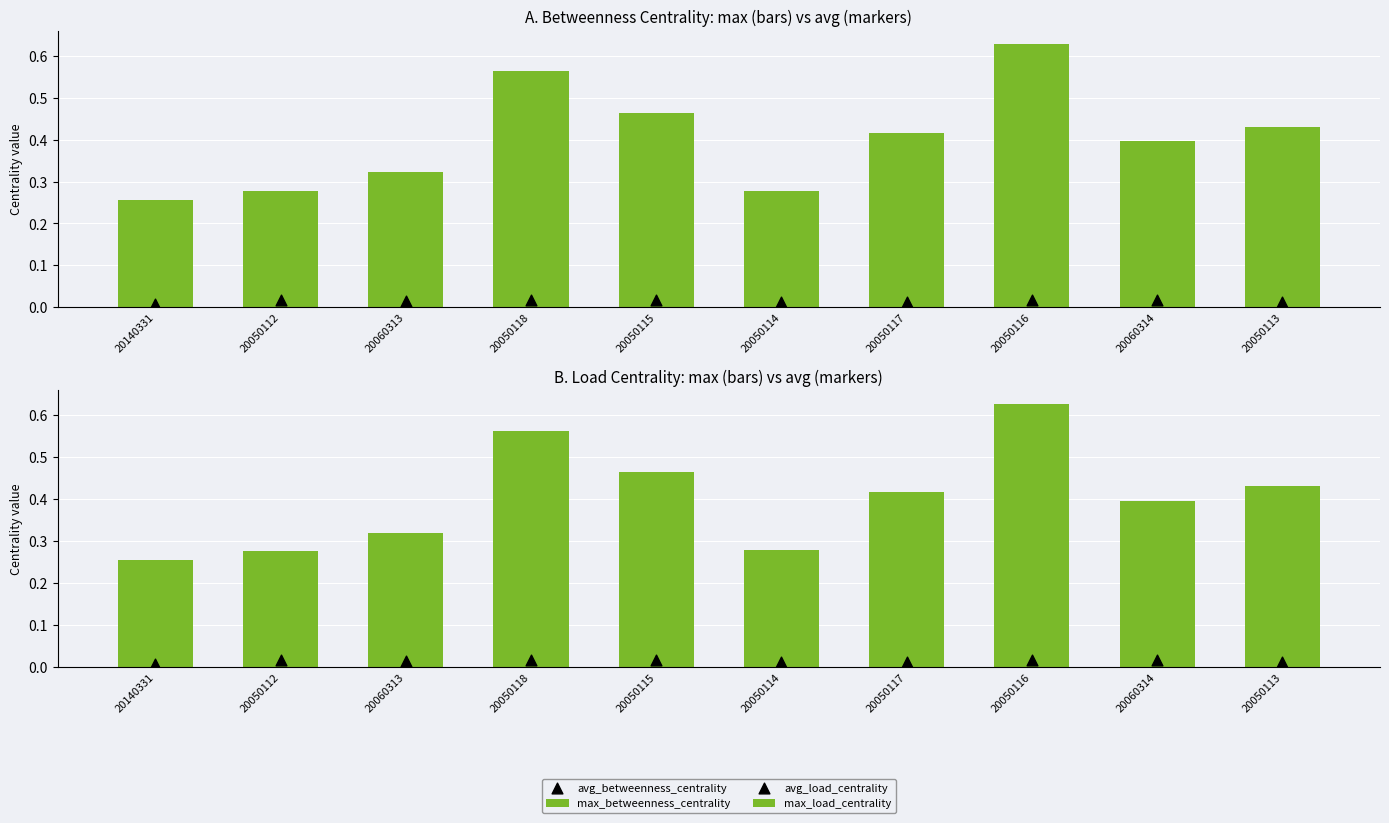

At how many categories does at least one series exceed 0?

10